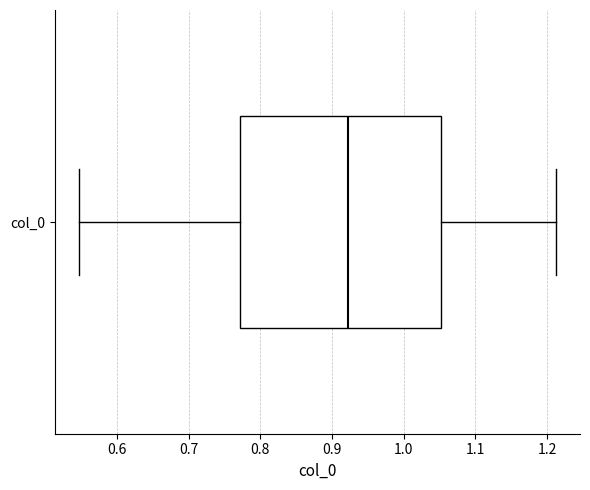

Transcribe this box plot: give where the median line is, the range the box spans, and where the two whiskers end, as read against the x-axis. The values are not printed on the chart, so give them approximately, as read against the axis.

median 0.92, box 0.77 to 1.05, whiskers 0.55 to 1.21